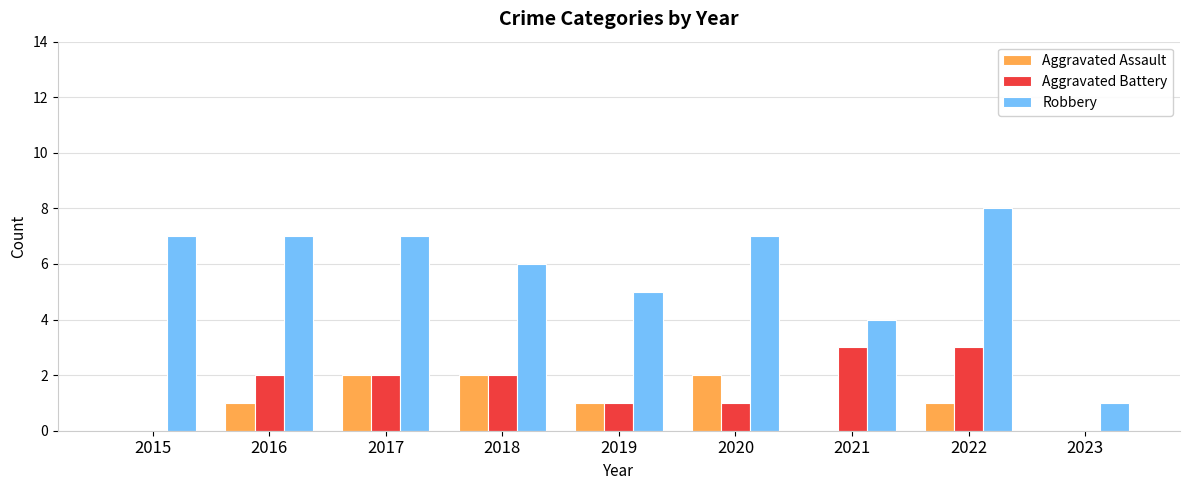

Which series changed the most between 2020 and 2023?

Robbery